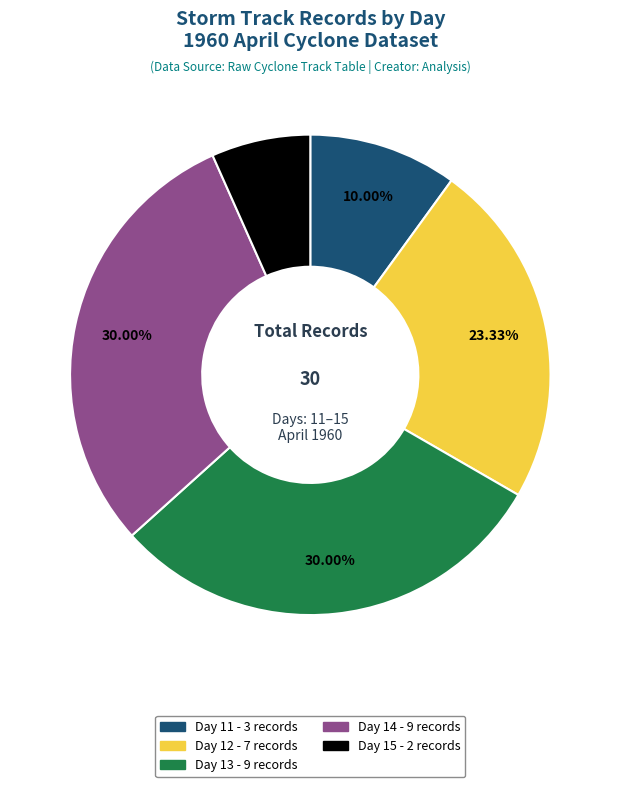

Is there a majority slice in this chart?

No